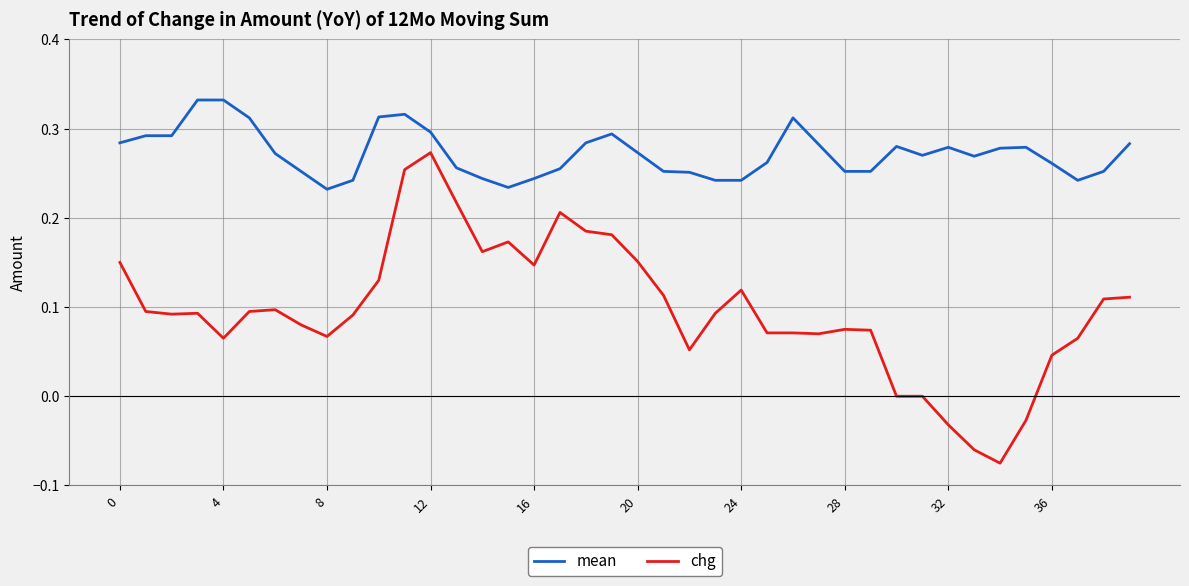

Which series has the largest range (max minus min)?

chg